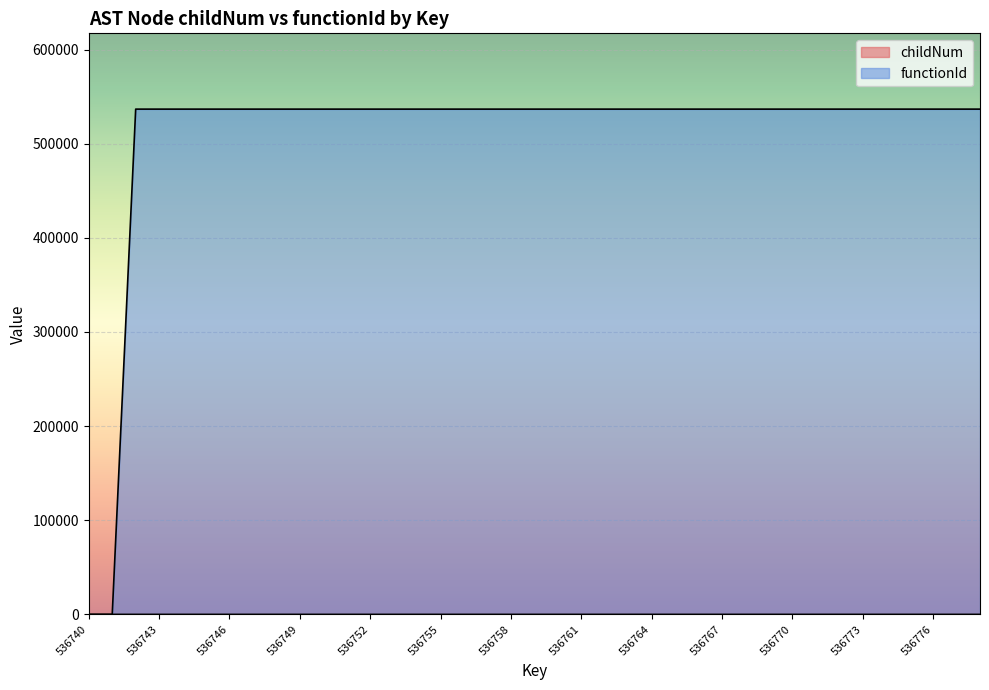

Is the value of childNum at 536749 greater than the value of functionId at 536747?

No